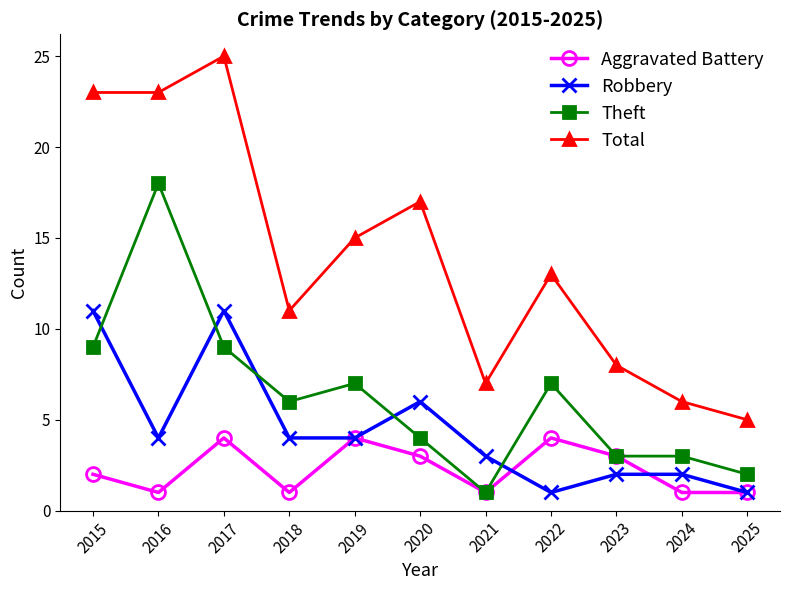

Is the value of Aggravated Battery at 2019 greater than the value of Theft at 2023?

Yes